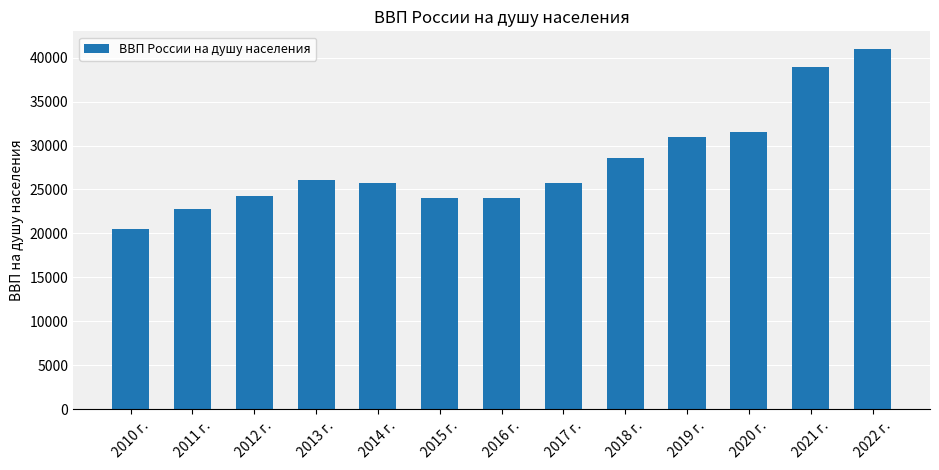

The chart shows a value of 24012.0 at 2016 г.. True or false?

True